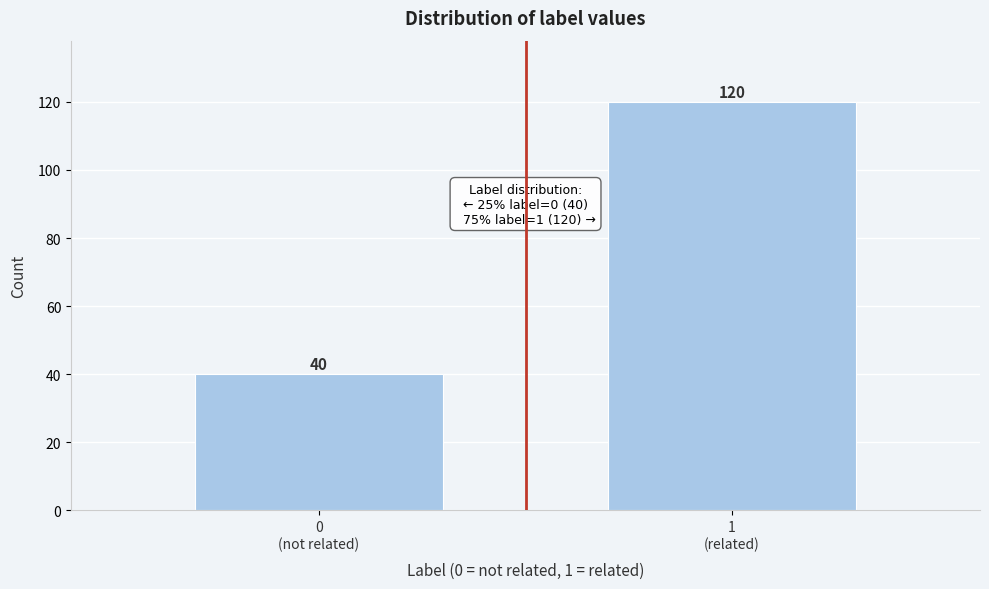

Reading right to left, transcribe all the data shown in this chart.

120	40